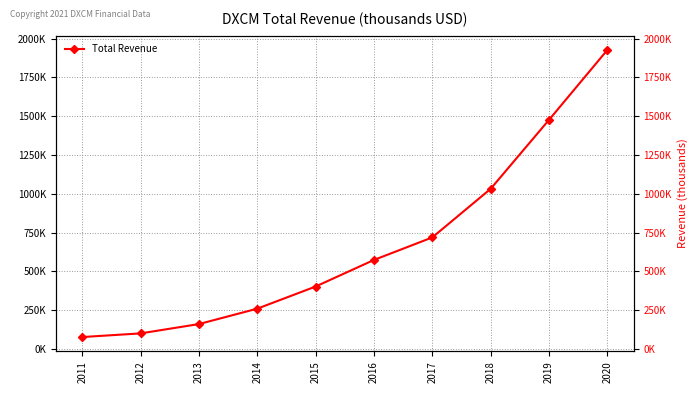

The value at 2013 is 268939. True or false?

False